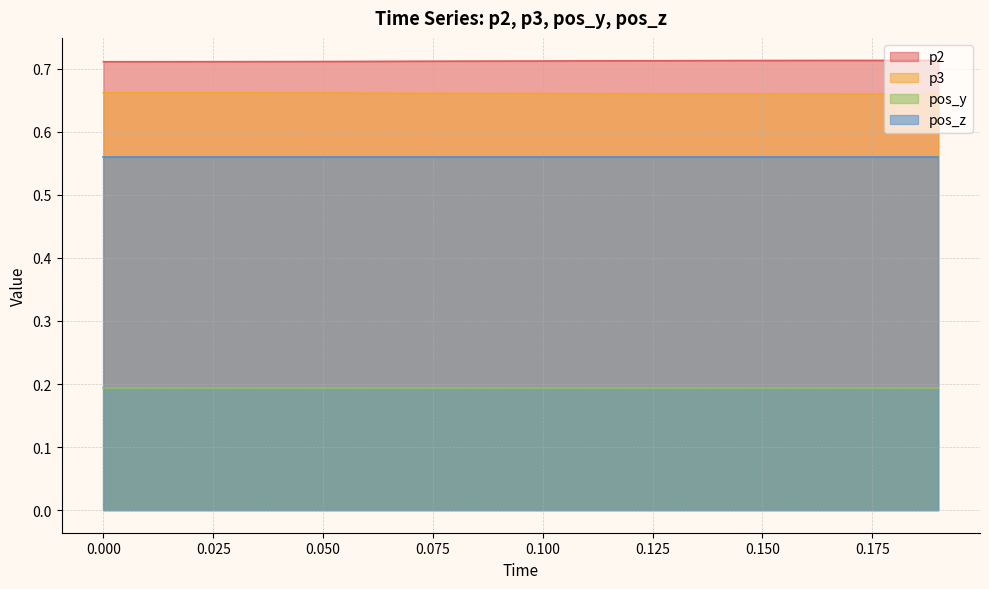

Which series has the largest total across all categories?

p2